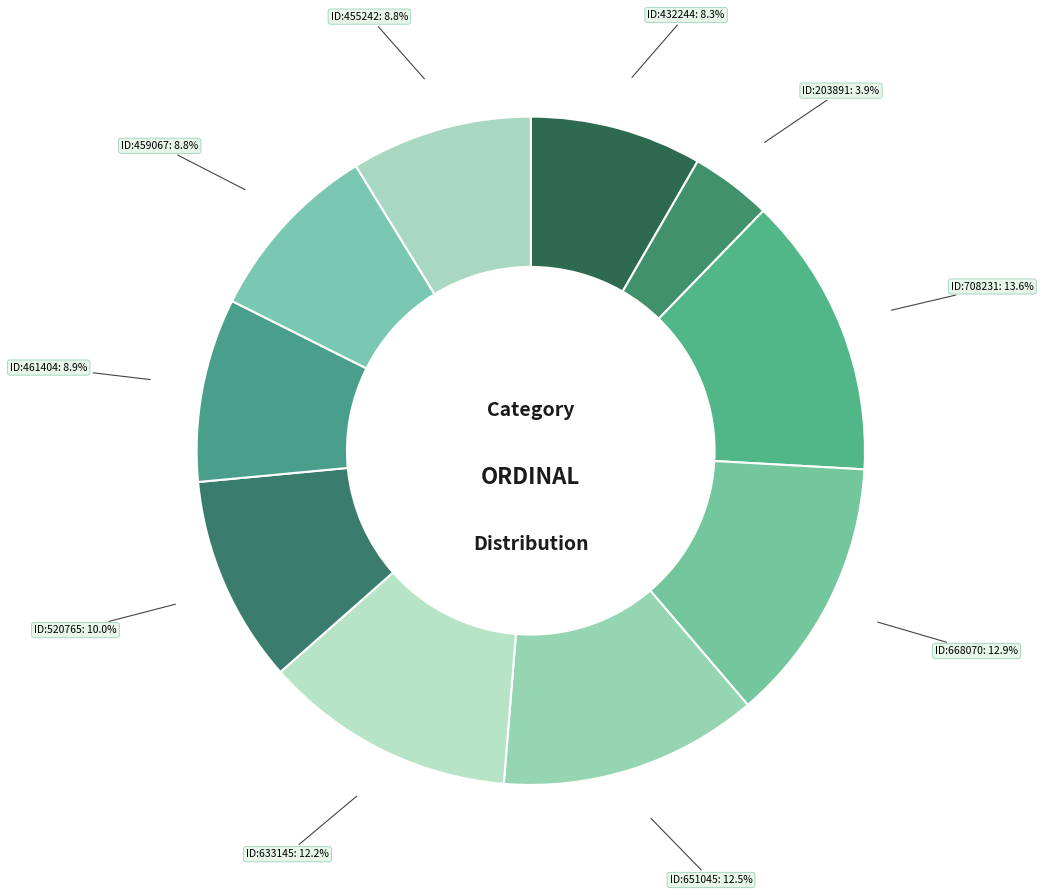

To the nearest percent, what is the combined percentage of ID:432244 and ID:203891?

12%